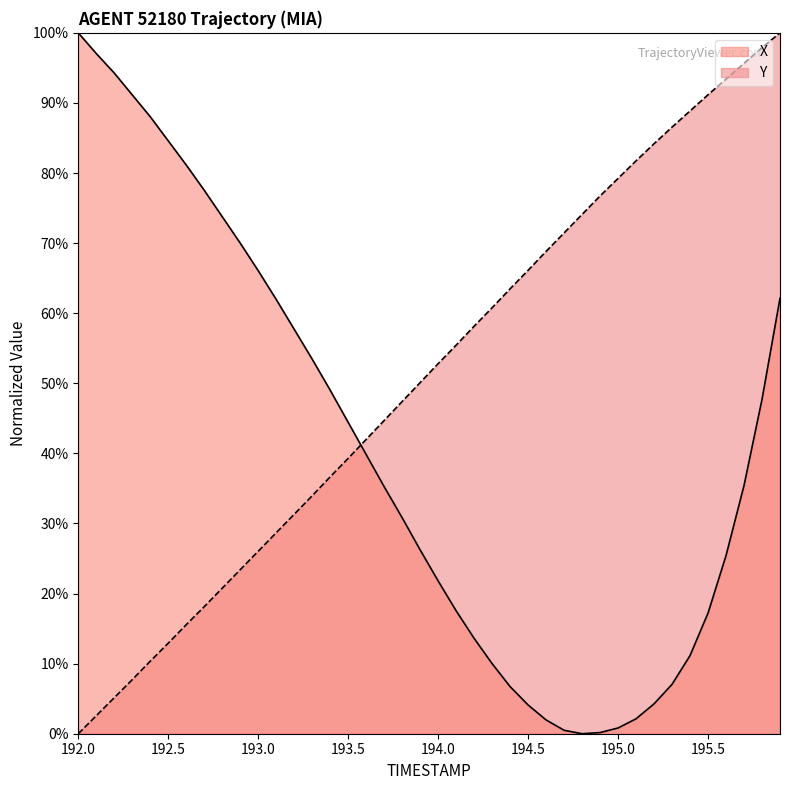

At which category does X reach its first local valley?

194.8